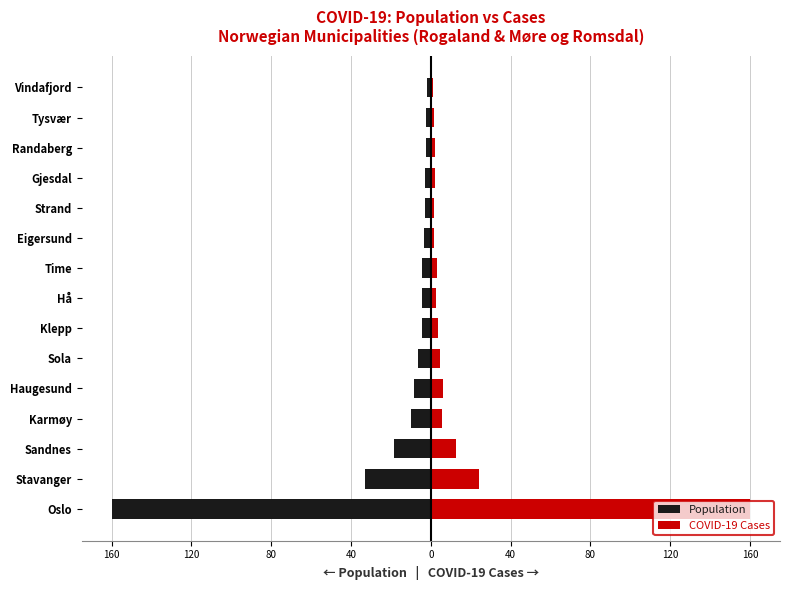

Does the chart contain stacked bars?

No